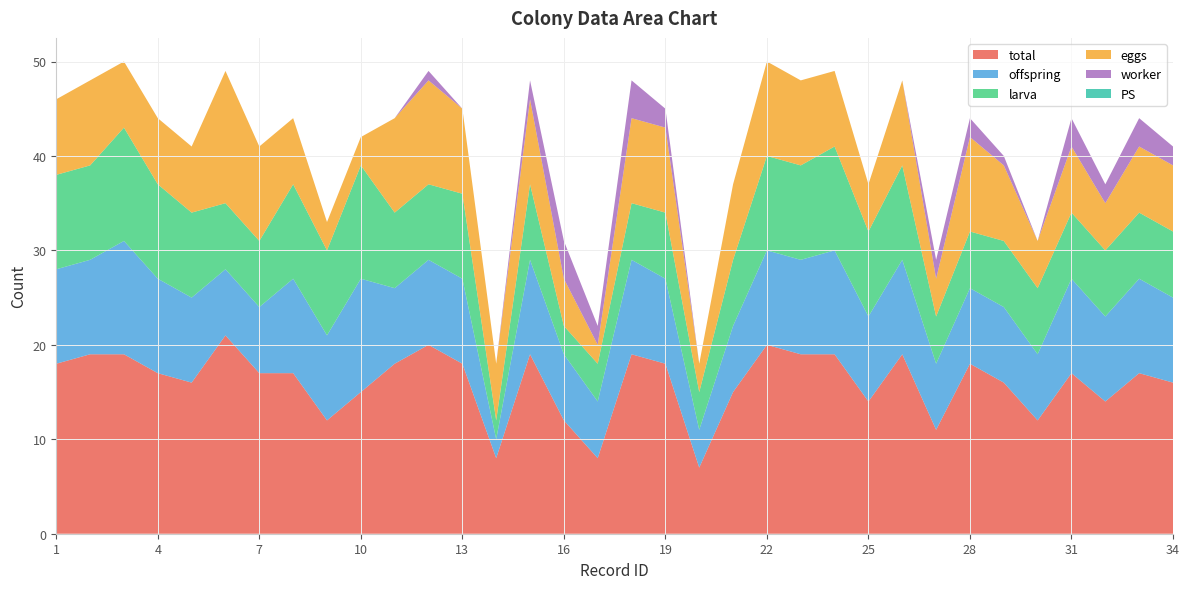

Reading left to right, transcribe all the data shown in this chart.

total: 18	19	19	17	16	21	17	17	12	15	18	20	18	8	19	12	8	19	18	7	15	20	19	19	14	19	11	18	16	12	17	14	17	16
offspring: 10	10	12	10	9	7	7	10	9	12	8	9	9	2	10	7	6	10	9	4	7	10	10	11	9	10	7	8	8	7	10	9	10	9
larva: 10	10	12	10	9	7	7	10	9	12	8	8	9	2	8	3	4	6	7	4	7	10	10	11	9	10	5	6	7	7	7	7	7	7
eggs: 8	9	7	7	7	14	10	7	3	3	10	11	9	6	9	5	2	9	9	3	8	10	9	8	5	9	4	10	8	5	7	5	7	7
worker: 0	0	0	0	0	0	0	0	0	0	0	1	0	0	2	4	2	4	2	0	0	0	0	0	0	0	2	2	1	0	3	2	3	2
PS: 0	0	0	0	0	0	0	0	0	0	0	0	0	0	0	0	0	0	0	0	0	0	0	0	0	0	0	0	0	0	0	0	0	0